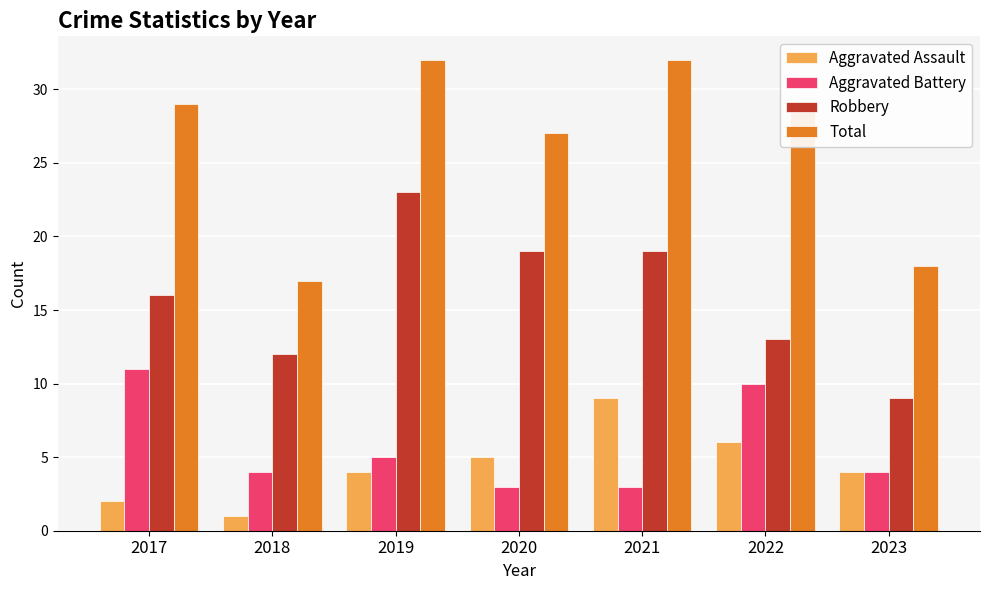

Which series has the widest spread of values?

Total